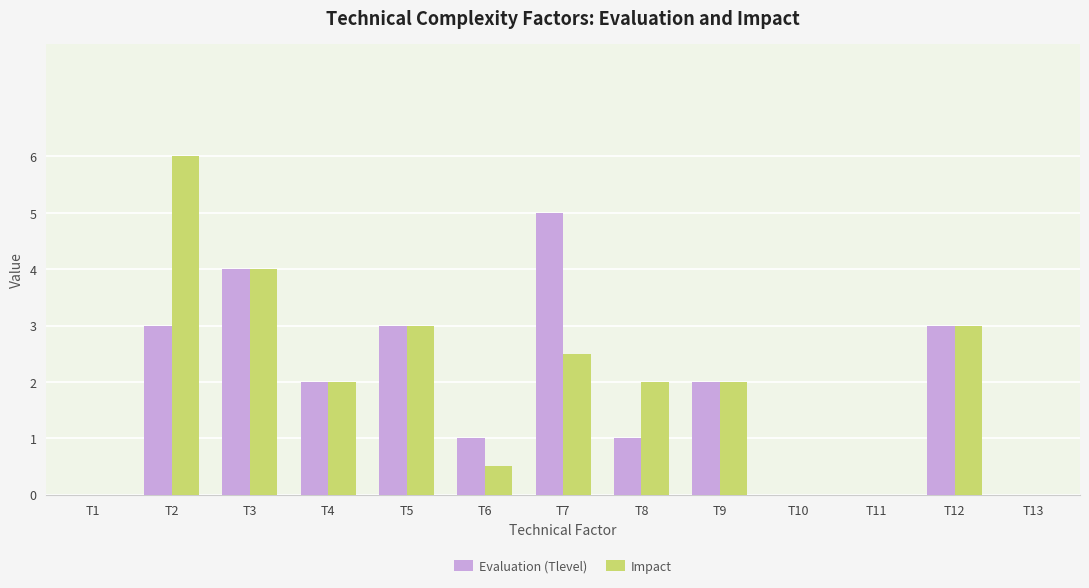

Between T7 and T8, which series saw the biggest shift?

Evaluation (Tlevel)